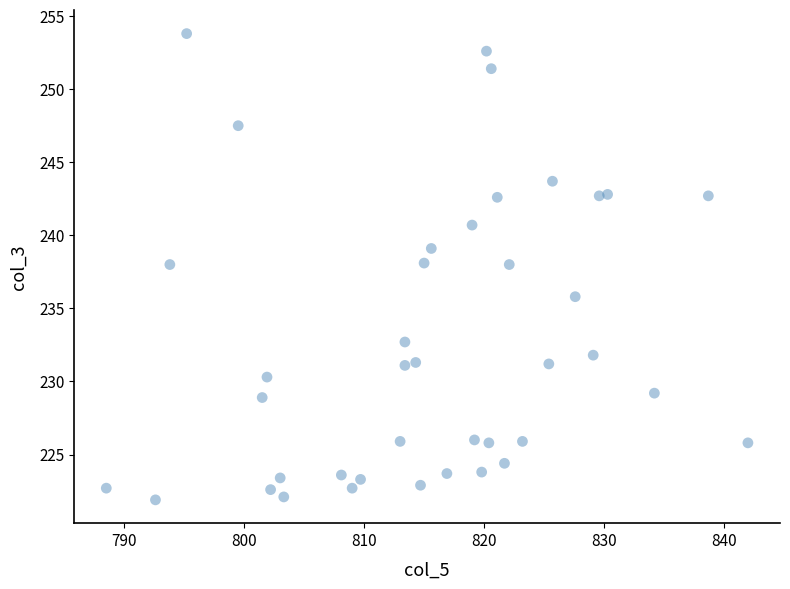

What is the range of Y values (max minus min)?

31.9